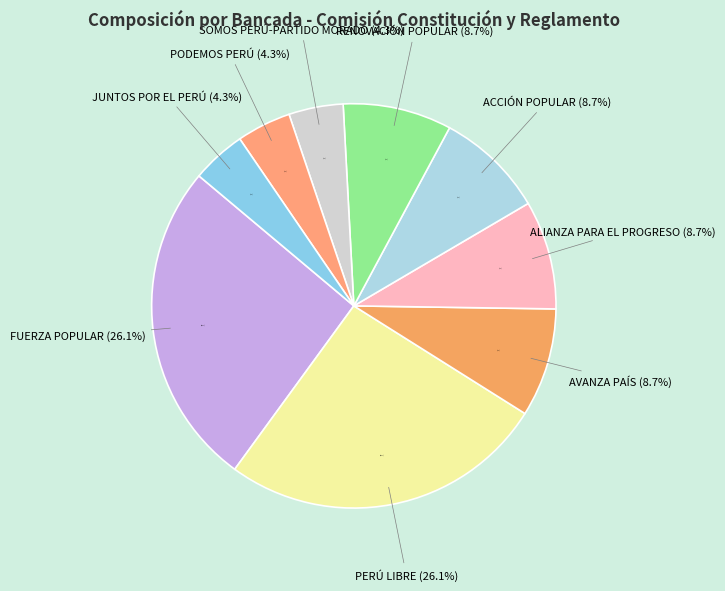

To the nearest percent, what is the difference between the largest and smallest slice percentages?

22%